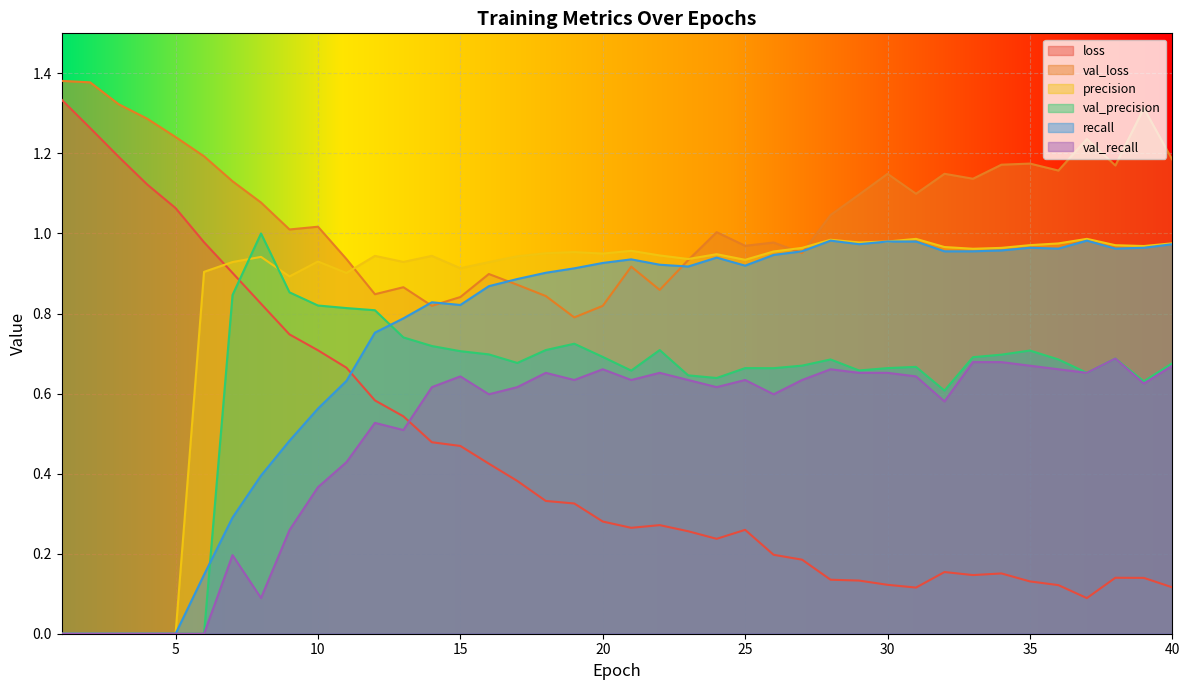

True or false: recall and val_recall intersect in this chart.

False